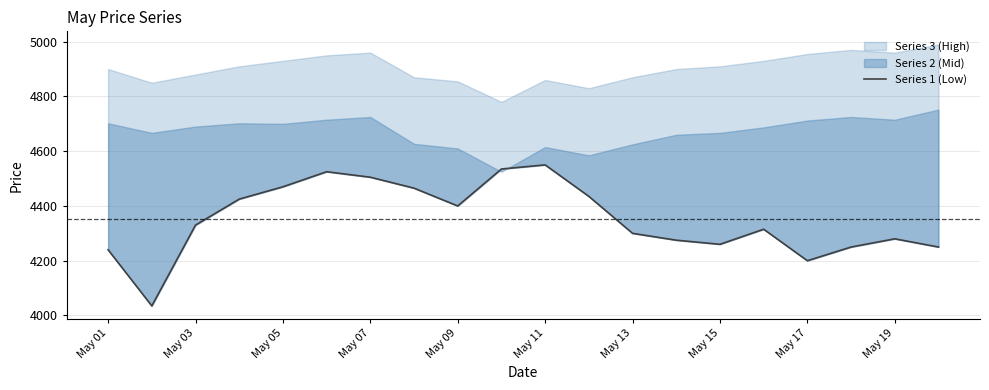

How many interior local valleys (lower than both neighbors) does the data have?

4